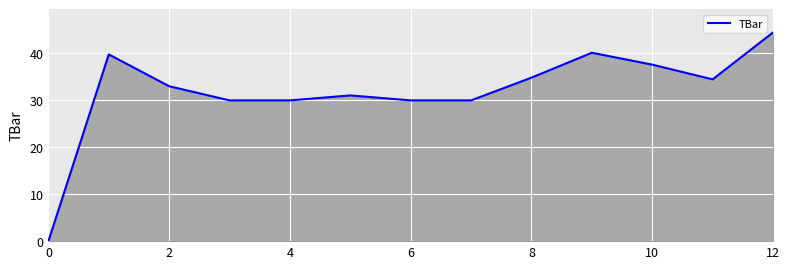

What is the difference between the maximum and minimum values?

44.5